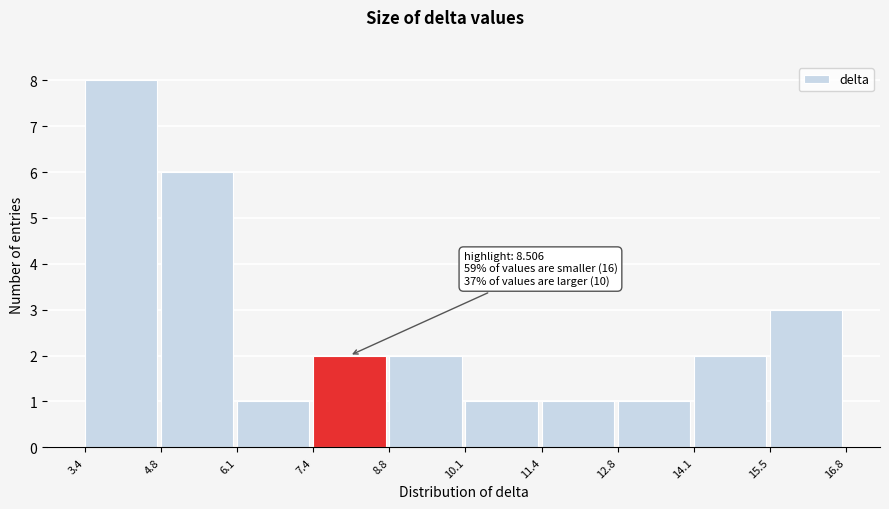

Which range on the x-axis has the tallest bar?

3.4 to 4.8